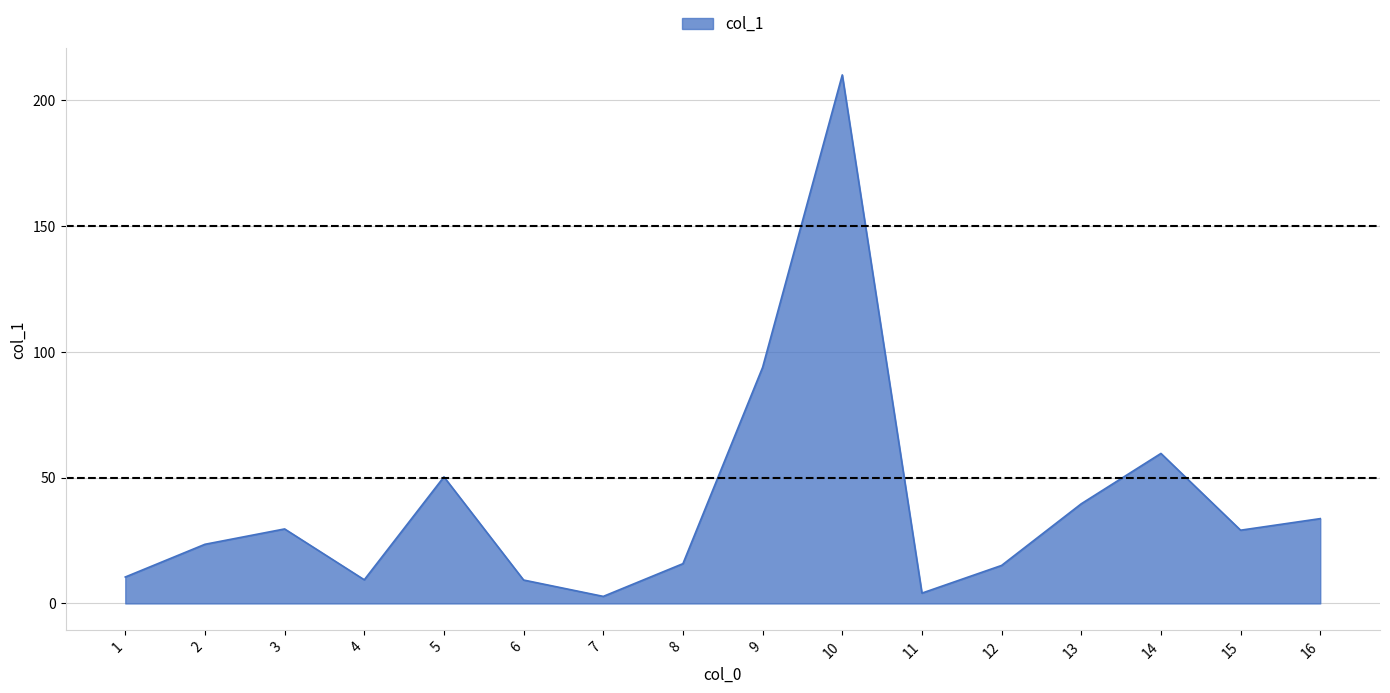

True or false: the data shows 6.5 at 5.

False